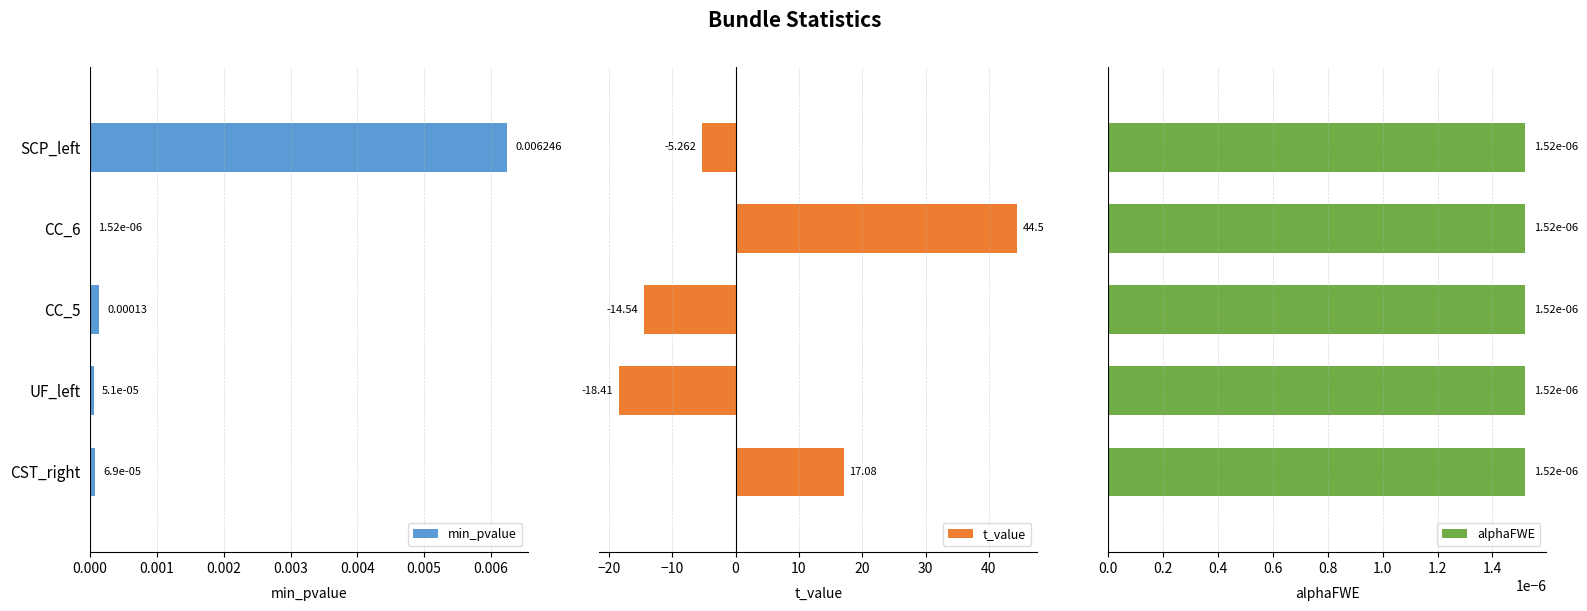

How many values in t_value are below zero?

3